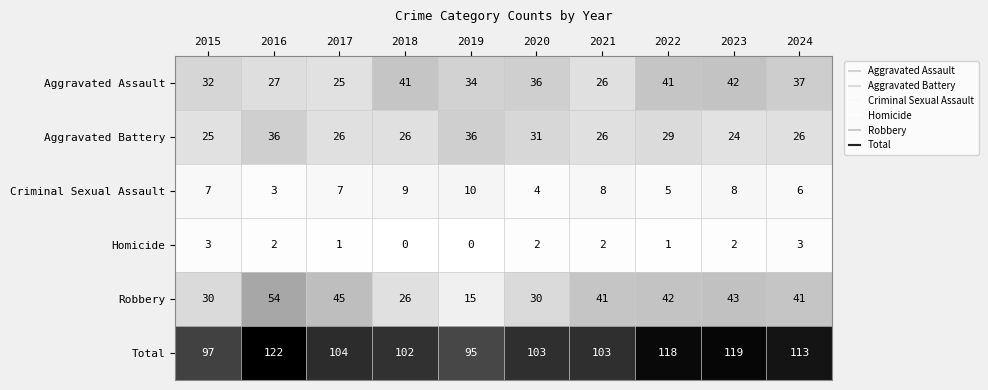

How many categories are shown in the chart?

10